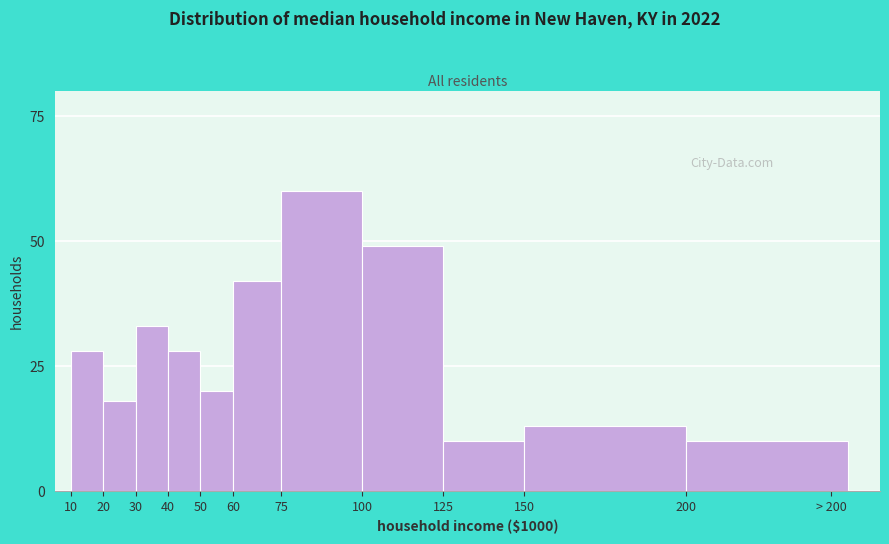

Reading left to right, extract all data points from this chart.

10=28	20=18	30=33	40=28	50=20	60=42	75=60	100=49	125=10	150=13	> 200=10